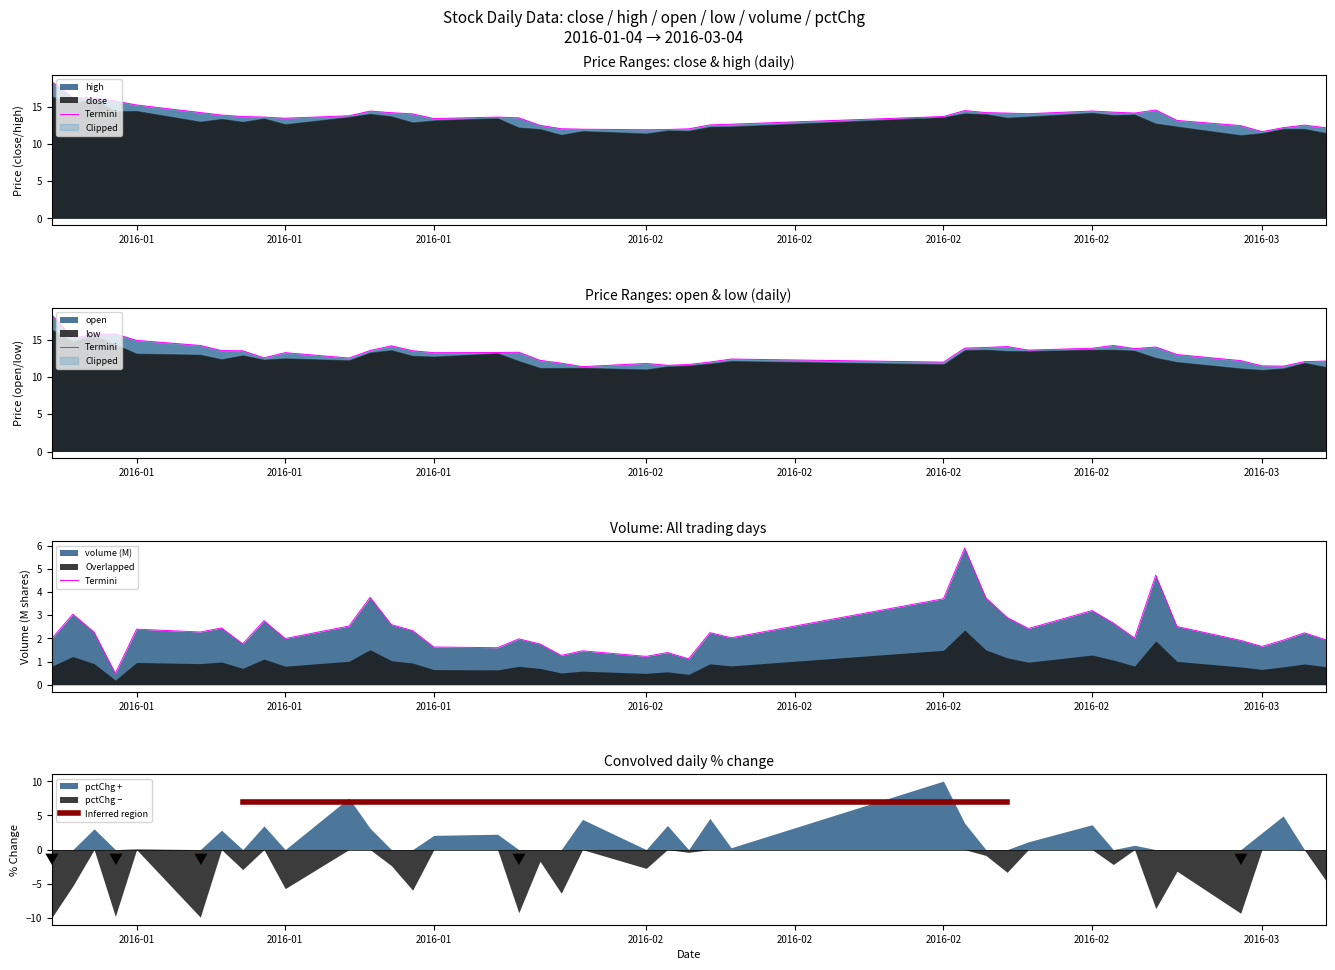

True or false: high and open intersect in this chart.

False